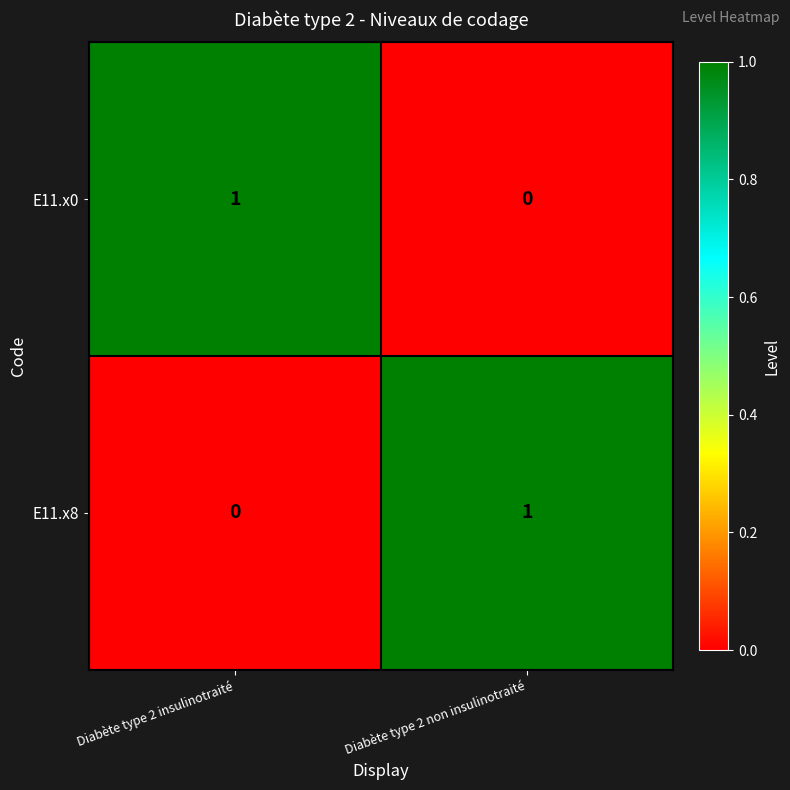

At Diabète type 2 non insulinotraité, list the series in order from largest to smallest.

E11.x8, E11.x0